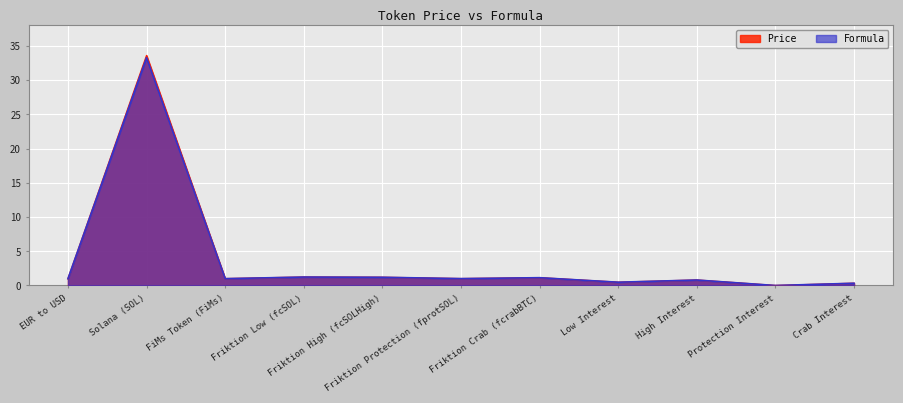

What is the label of the 9th point from the right?

FiMs Token (FiMs)